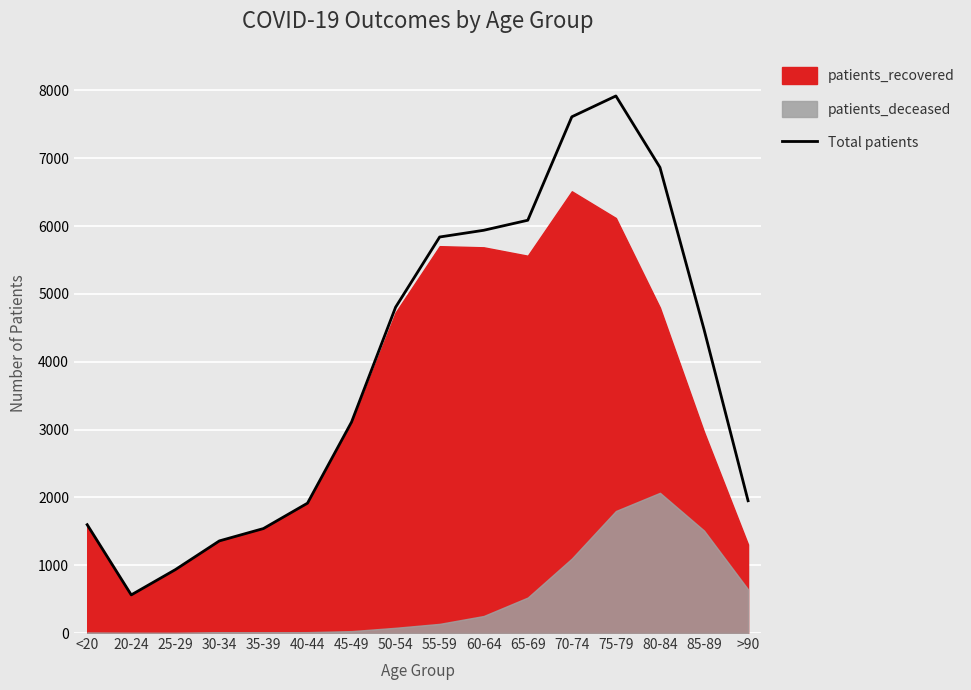

How many interior local peaks (higher than both neighbors) does the data have?

1